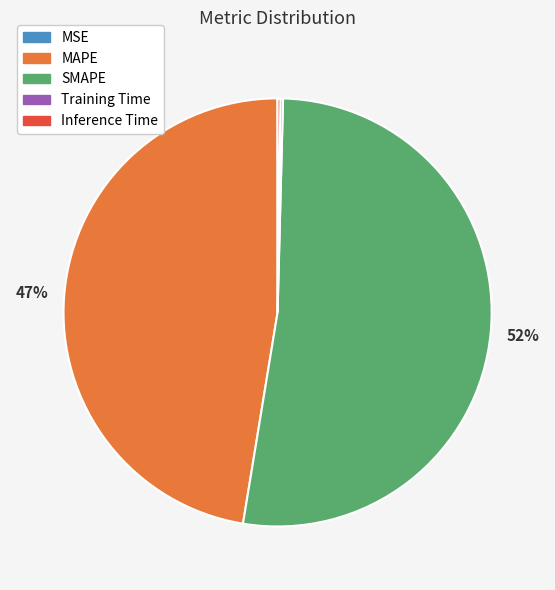

Is SMAPE the majority of the pie?

Yes